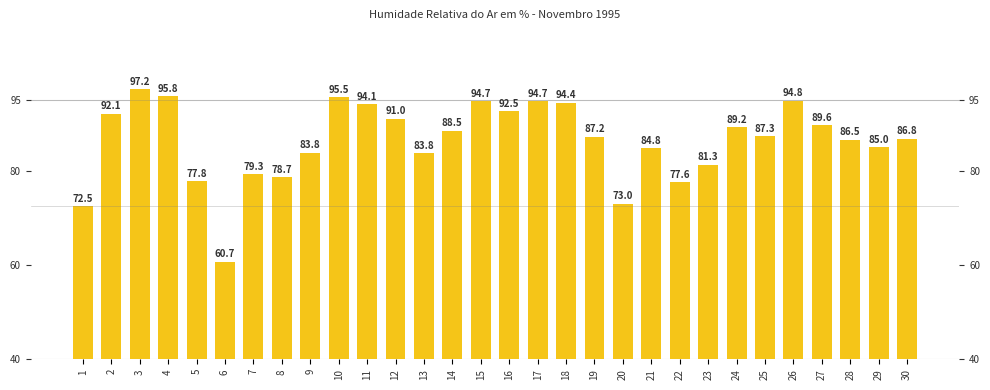

What is the value of the 24th bar from the left?

89.2